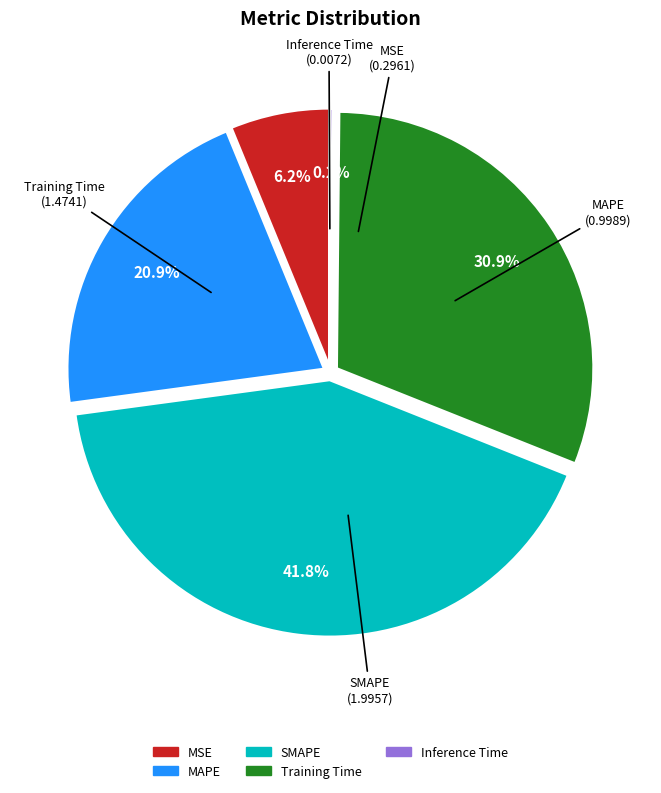

To the nearest percent, what portion does MAPE represent?

21%